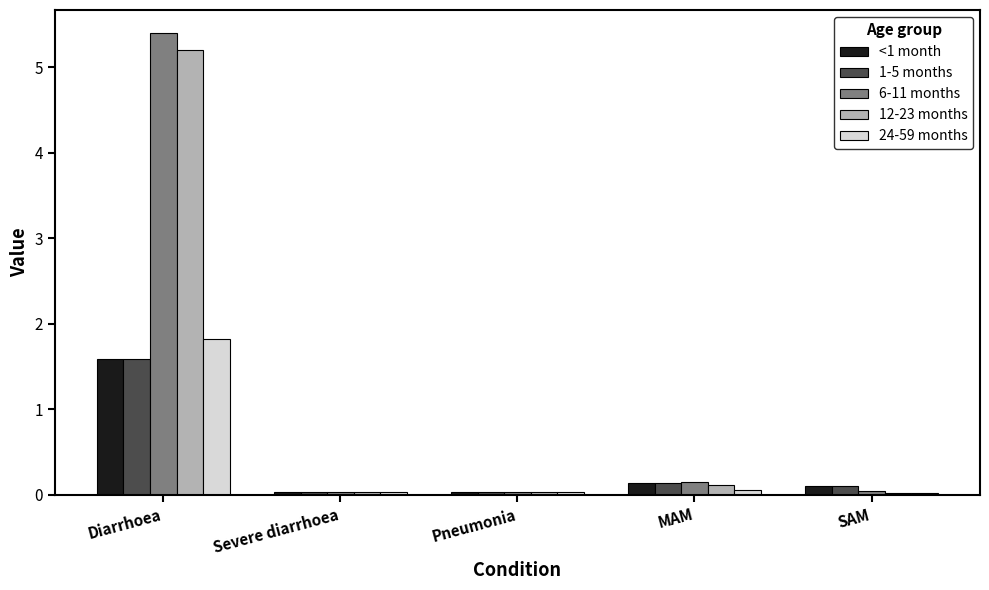

Is the value of 24-59 months at Diarrhoea greater than the value of 12-23 months at Severe diarrhoea?

Yes